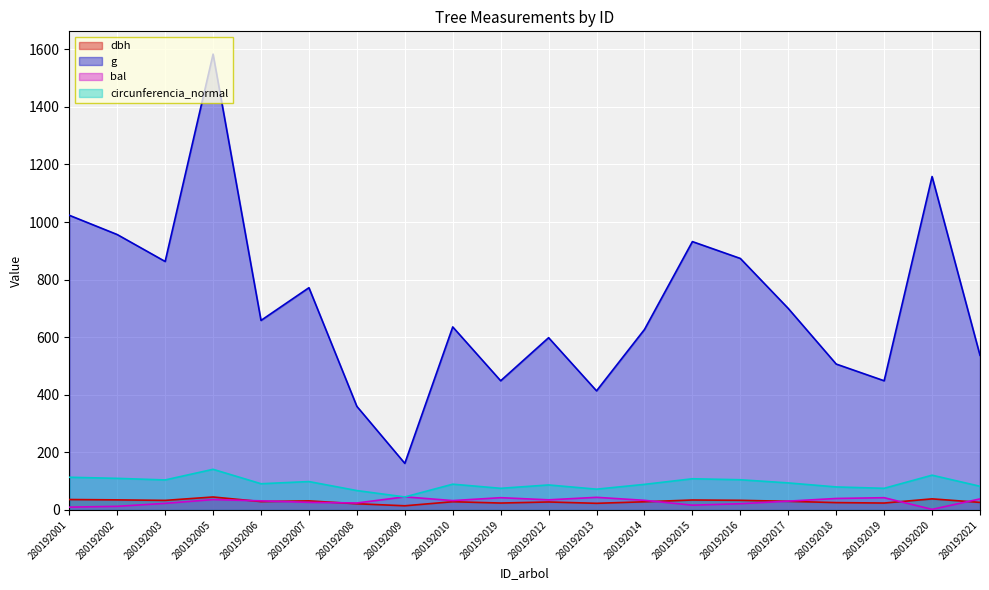

At which label does circunferencia_normal reach its peak?

280192005